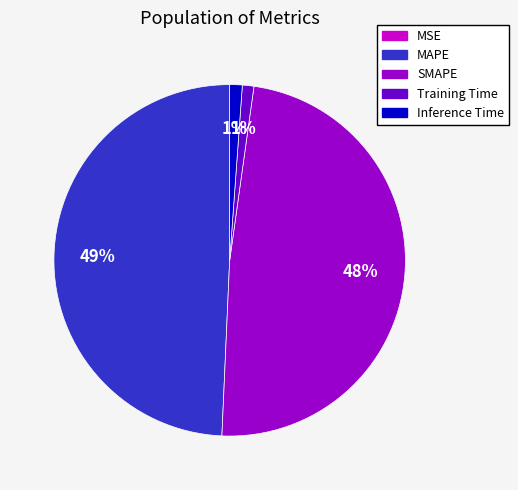

True or false: Training Time accounts for 11% of the total.

False